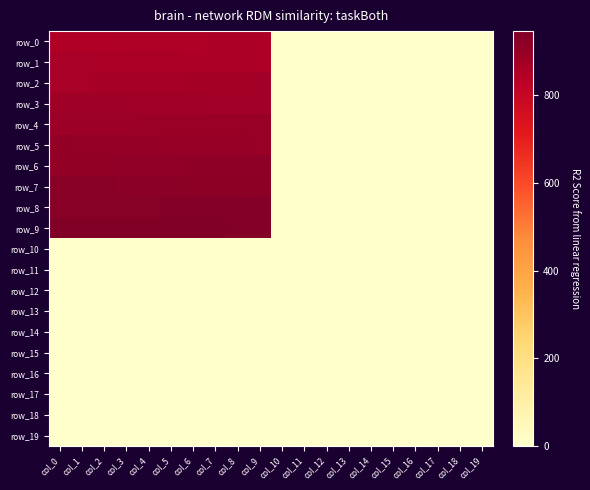

What is the approximate value of row_9 at col_8?

939.0